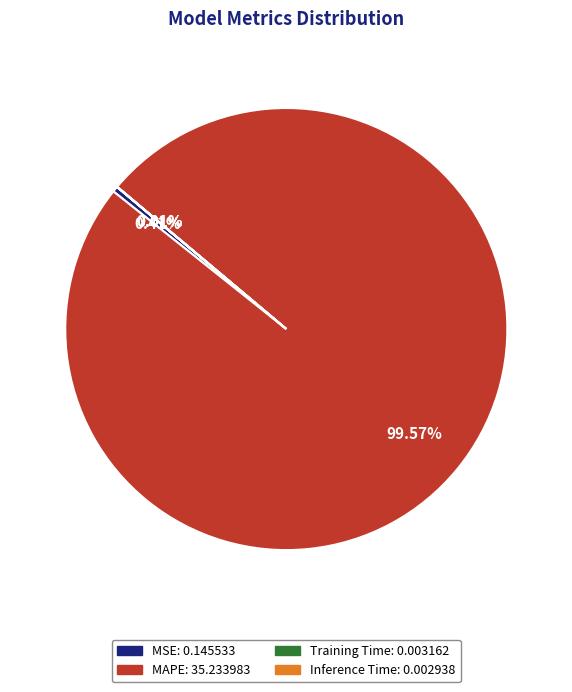

Which has a higher value, MSE or MAPE?

MAPE